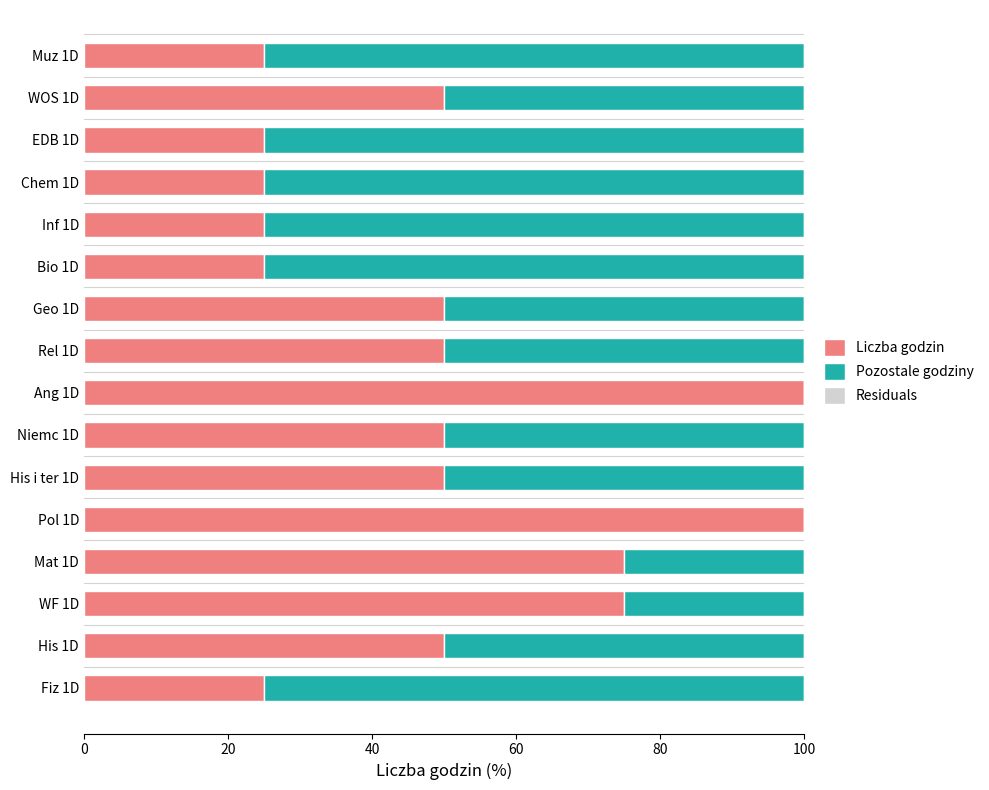

What is the highest value of the Liczba godzin series?

100